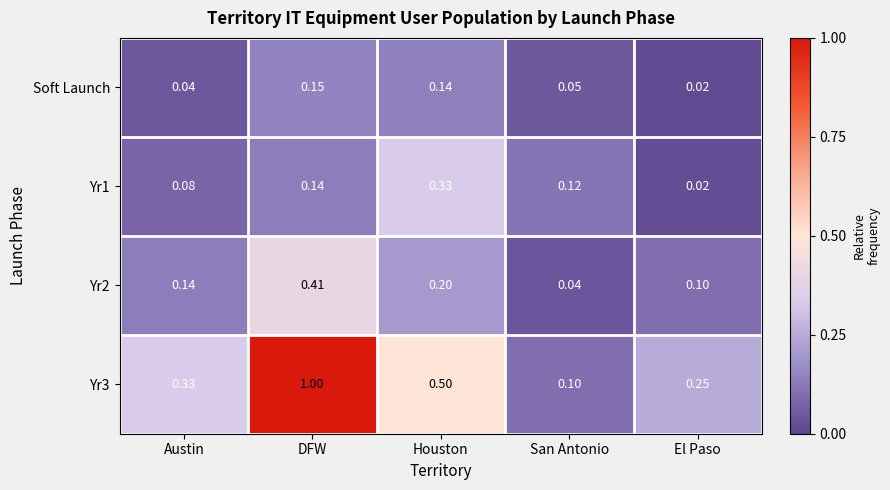

Rank the categories by Yr1 value from lowest to highest.

El Paso, Austin, San Antonio, DFW, Houston